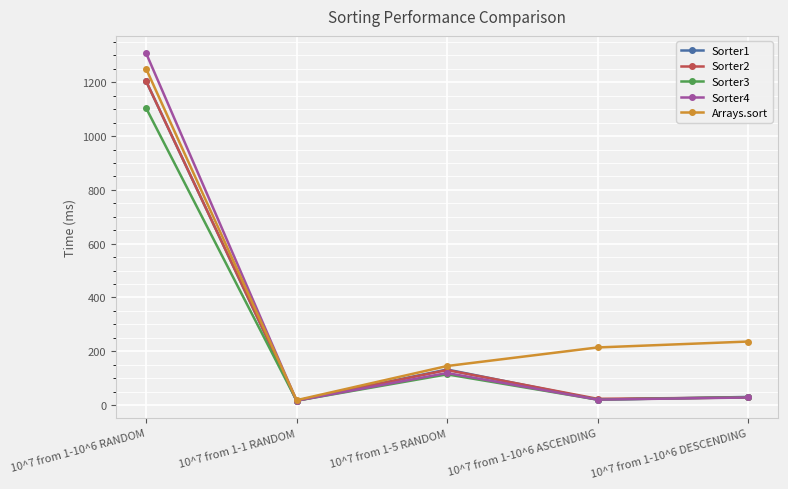

True or false: Sorter1 has more than 0 points higher than both neighbors.

True